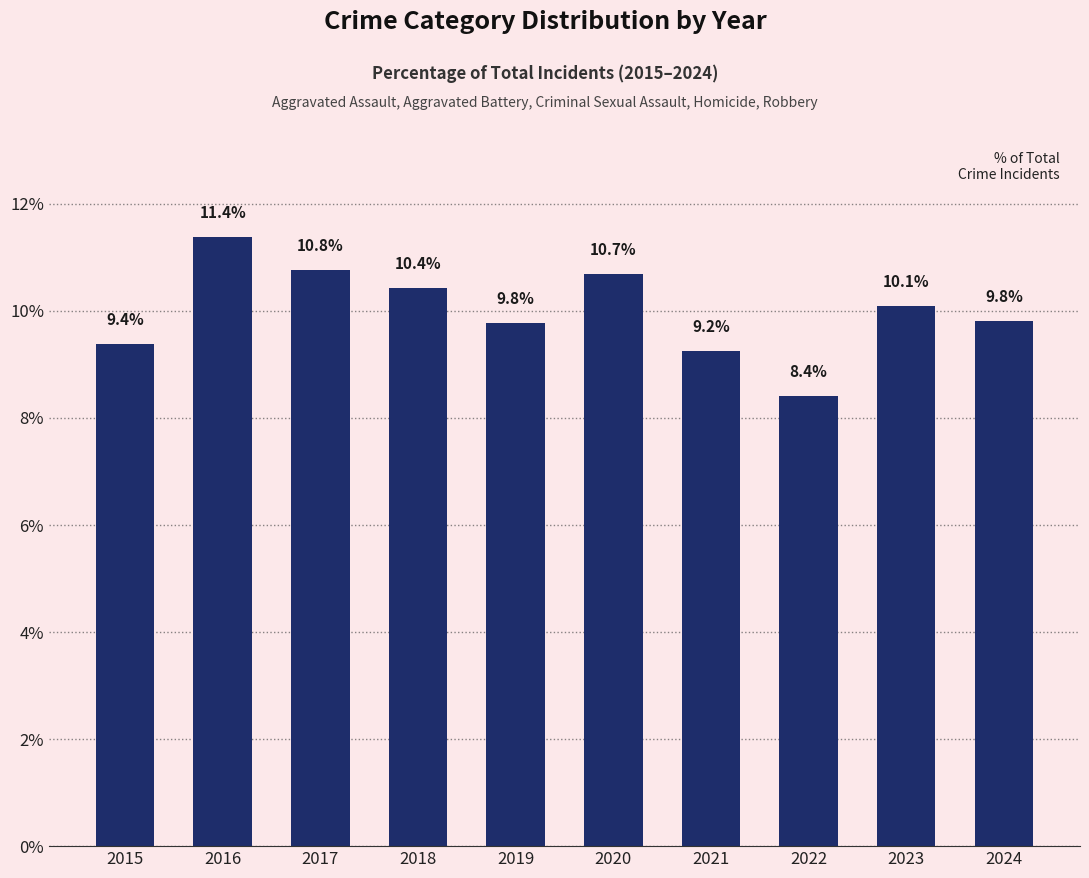

Is it true that the value at 2021 is 3.1?

False